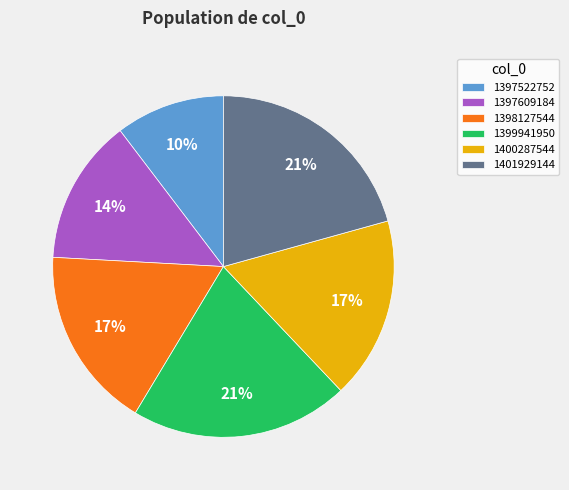

Do 1398127544 and 1397522752 together represent more than half of the pie?

No